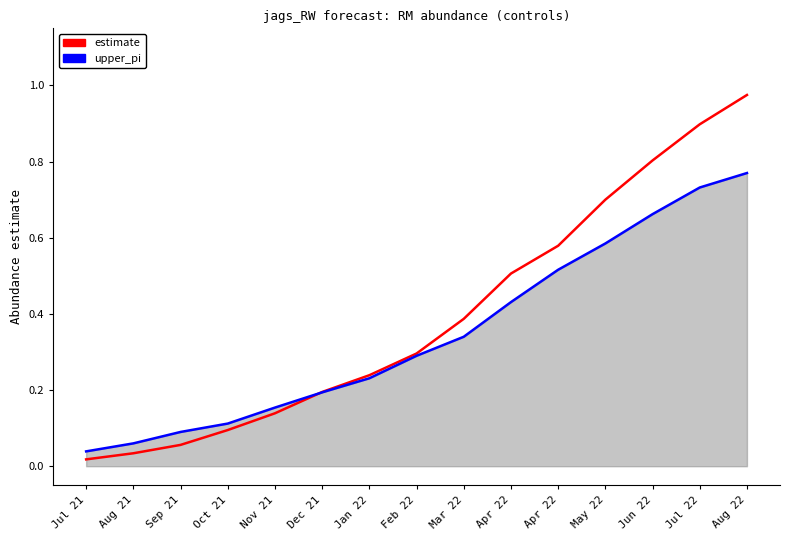

At Jul 21, list the series in order from largest to smallest.

upper_pi, estimate